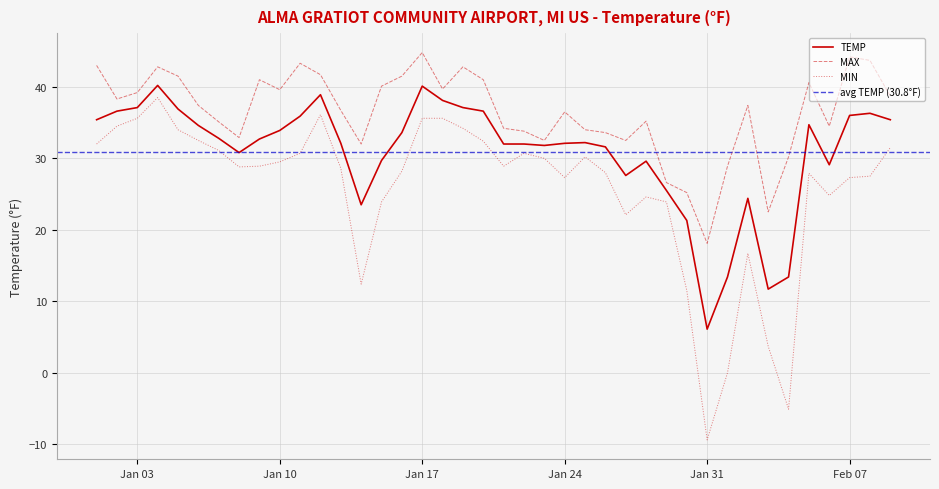

Reading left to right, list all the values displayed in this chart.

TEMP: 35.4	36.6	37.1	40.2	36.9	34.6	32.8	30.8	32.7	33.9	35.9	38.9	32.1	23.5	29.7	33.6	40.1	38.1	37.1	36.6	32.0	32.0	31.8	32.1	32.2	31.6	27.6	29.6	25.5	21.3	6.1	13.4	24.4	11.7	13.4	34.7	29.1	36.0	36.3	35.4
MAX: 43.0	38.3	39.2	42.8	41.5	37.4	35.1	32.9	41.0	39.6	43.3	41.7	36.7	32.0	40.1	41.5	44.8	39.7	42.8	41.0	34.2	33.8	32.5	36.5	34.0	33.6	32.5	35.2	26.6	25.2	18.1	28.9	37.4	22.5	30.2	40.6	34.5	44.2	43.7	38.7
MIN: 32.0	34.5	35.6	38.5	34.0	32.5	31.1	28.8	28.9	29.5	30.7	36.1	28.6	12.4	23.9	28.2	35.6	35.6	34.2	32.4	28.9	30.7	30.0	27.3	30.2	28.0	22.1	24.6	23.9	11.5	-9.4	-0.0	16.7	3.7	-5.1	27.9	24.8	27.3	27.5	31.5